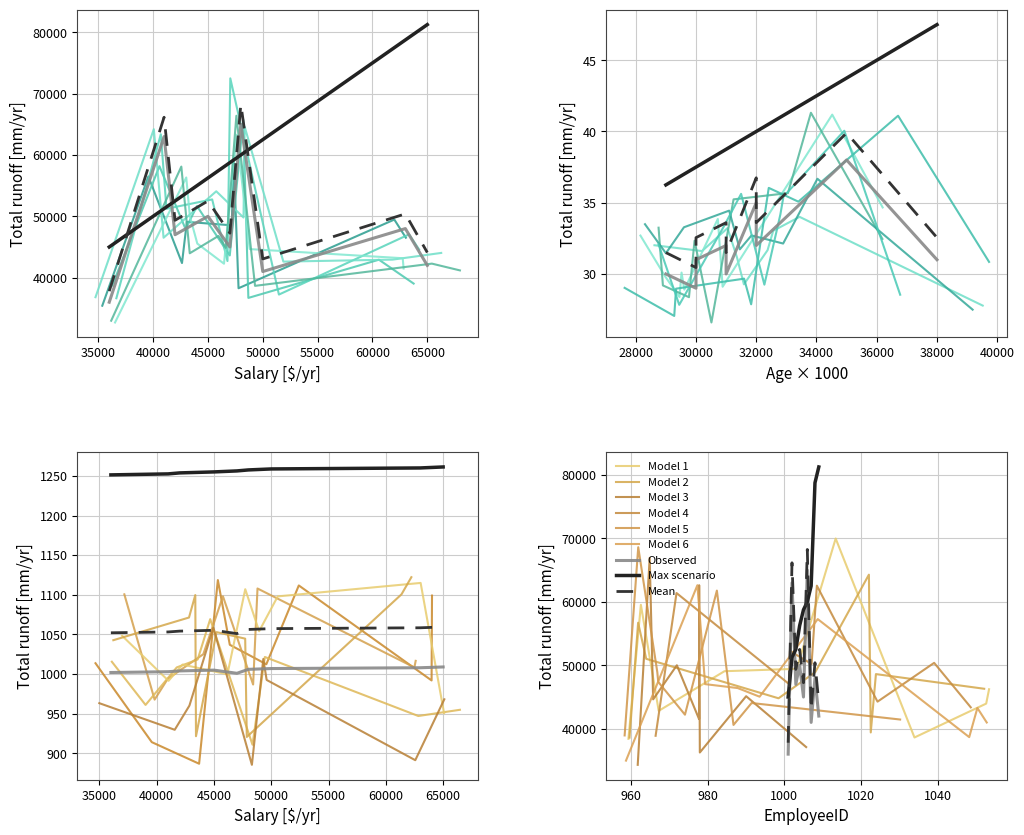

True or false: Age and Salary intersect in this chart.

False